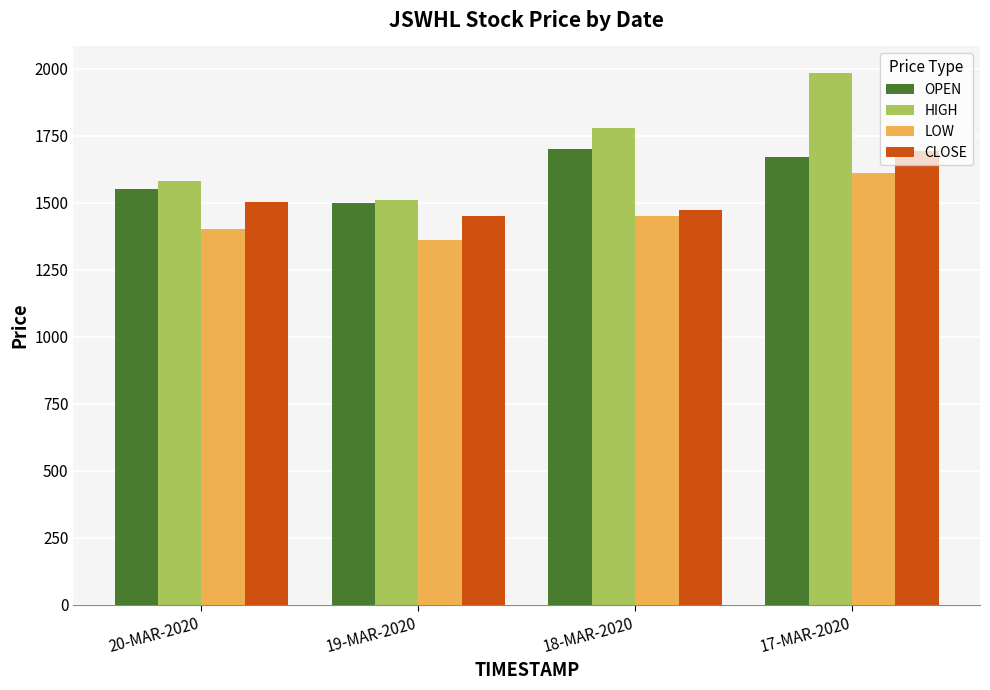

List the series in order of their overall mean, highest first.

HIGH, OPEN, CLOSE, LOW